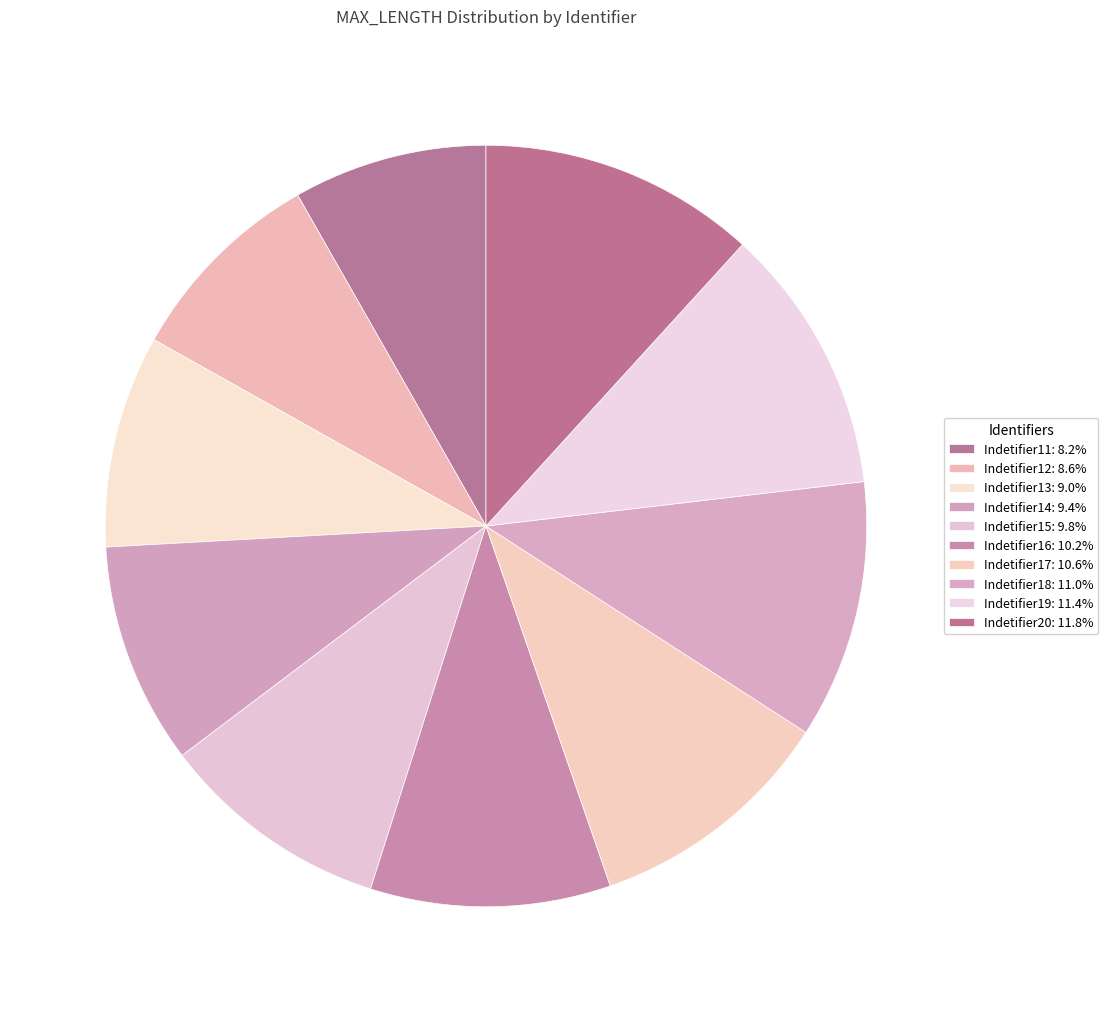

How many segments does this pie chart have?

10